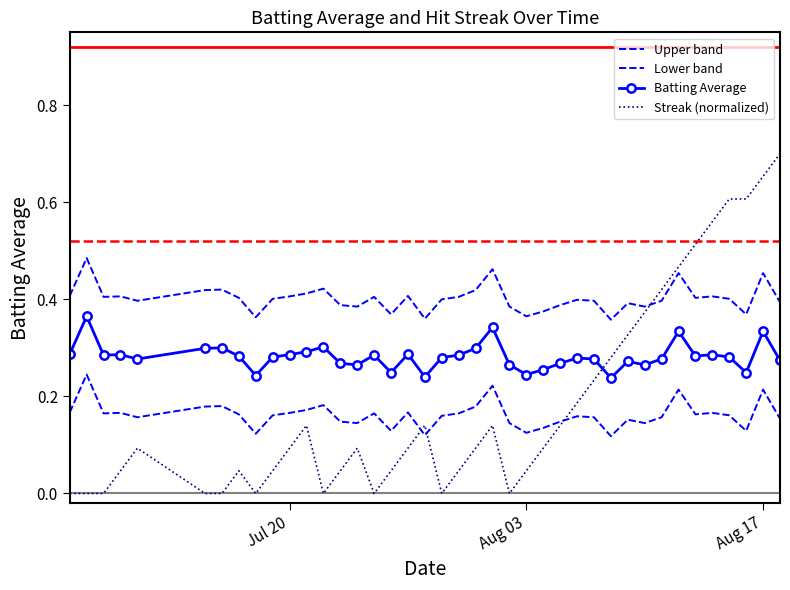

True or false: Batting Average and Streak (normalized) intersect in this chart.

True